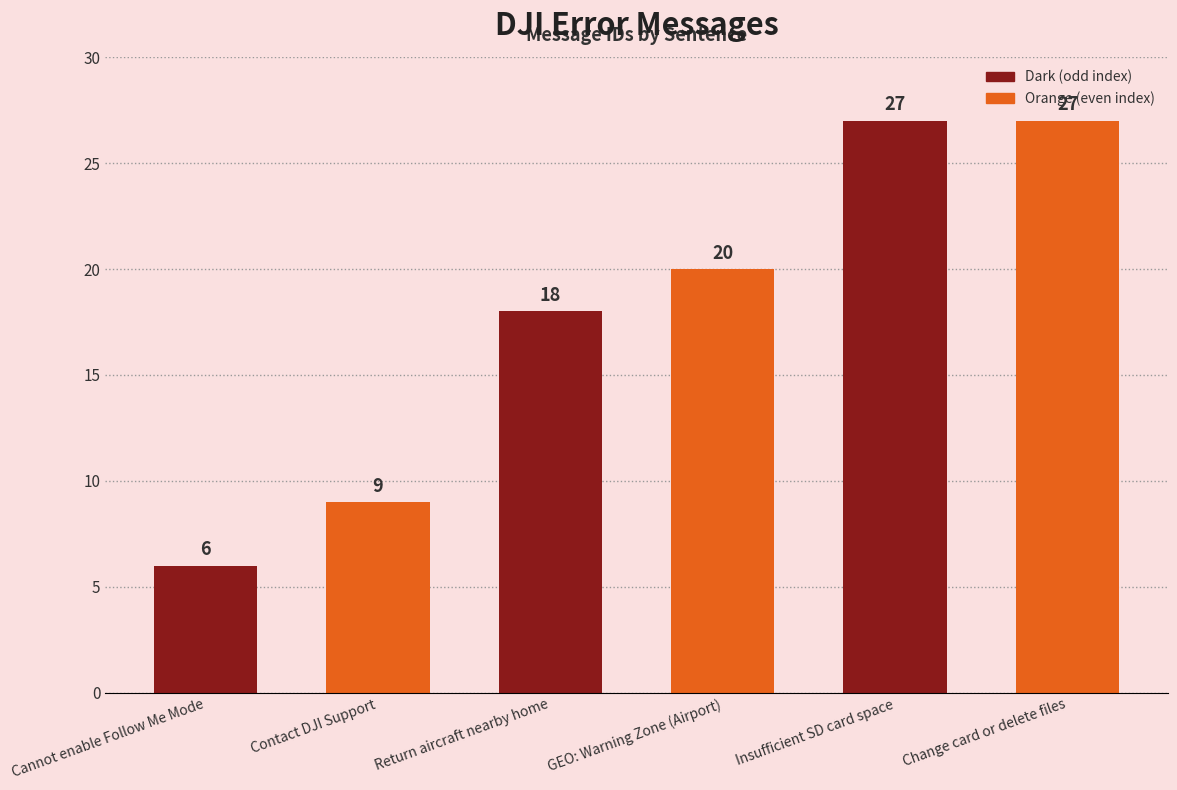

What is the label of the 1st bar from the right?

Change card or delete files